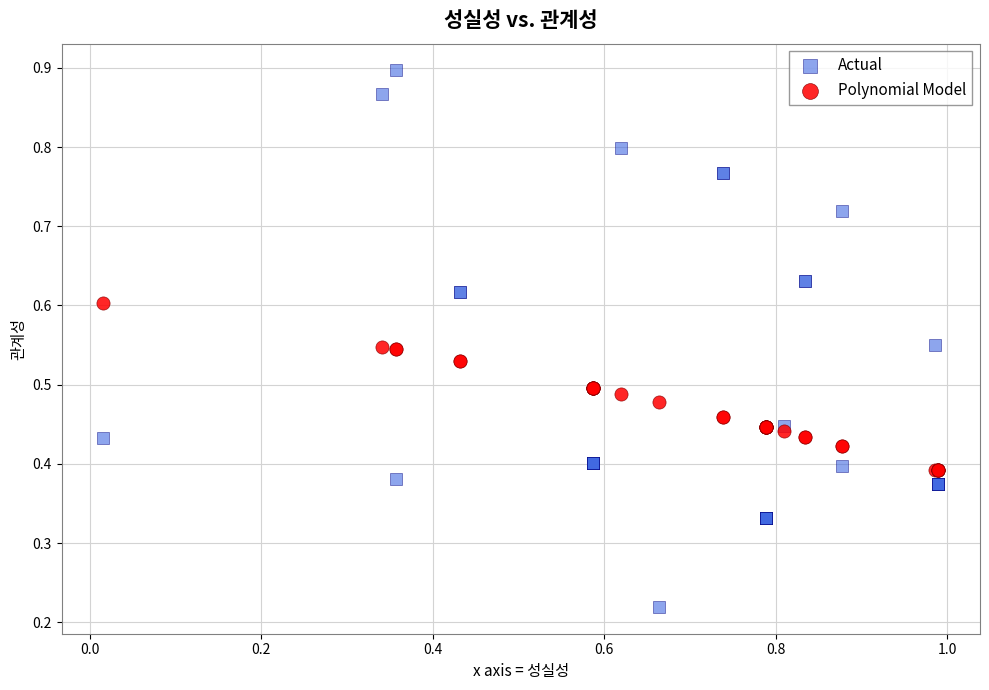

Which series contains the highest Y value?

Actual